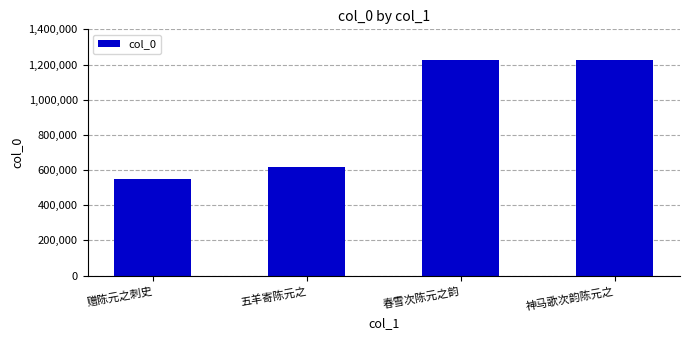

What position from the left is 春雪次陈元之韵?

3